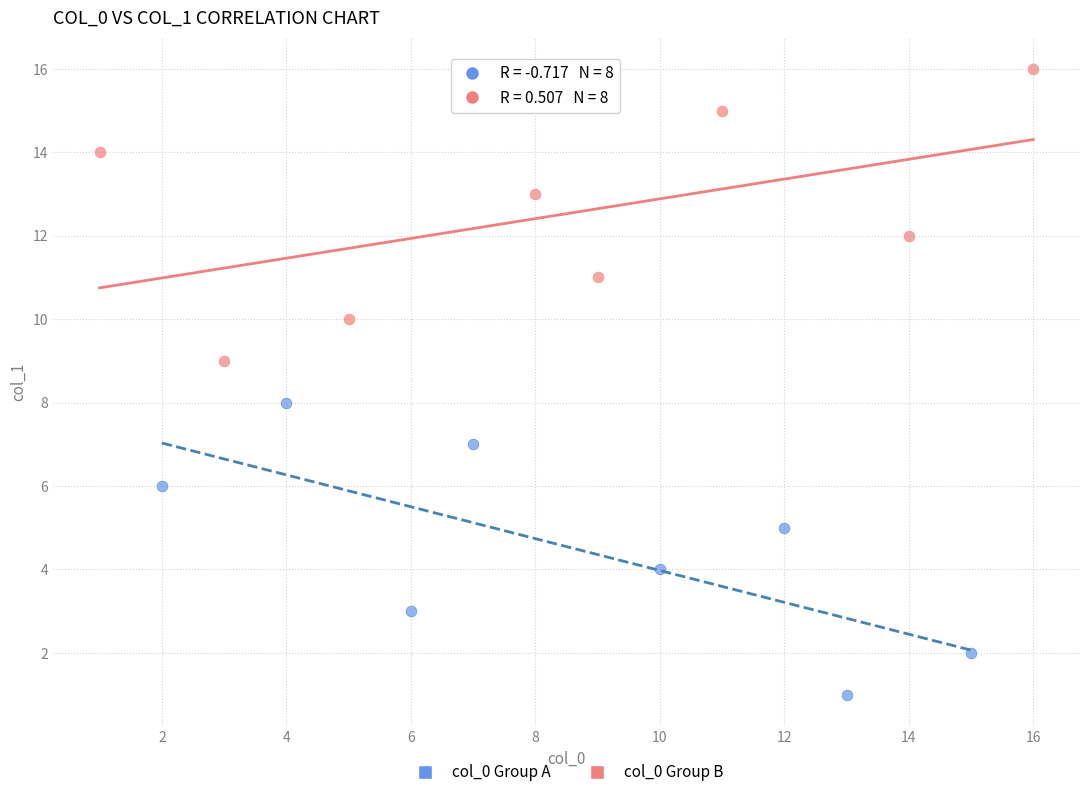

Which series contains the highest Y value?

col_0 Group B